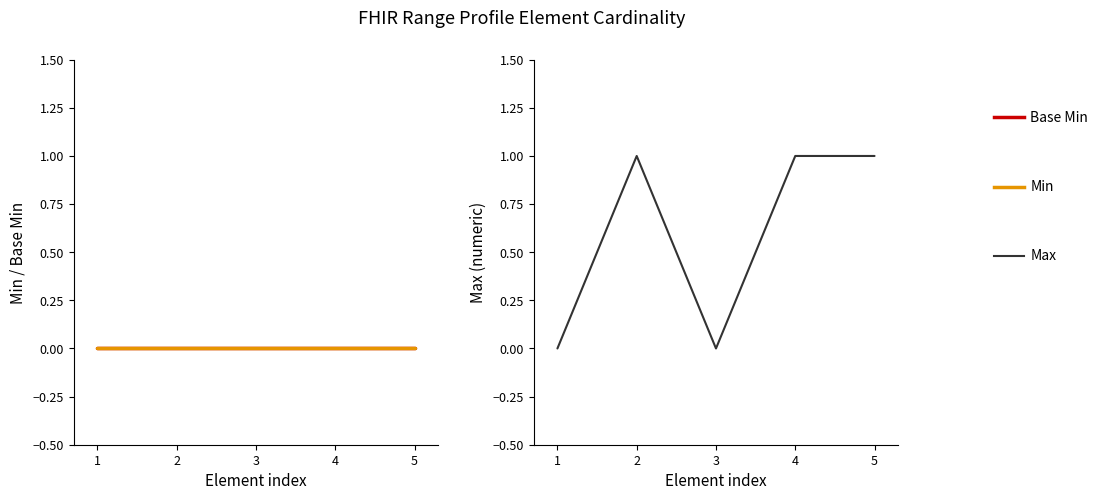

What is the total value across all series at 4?

1